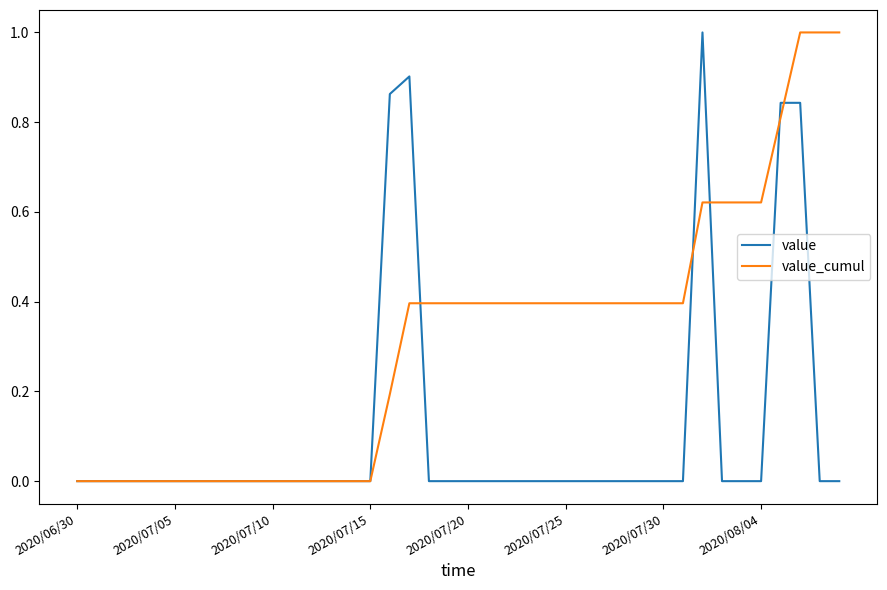

Which series has the largest total across all categories?

value_cumul